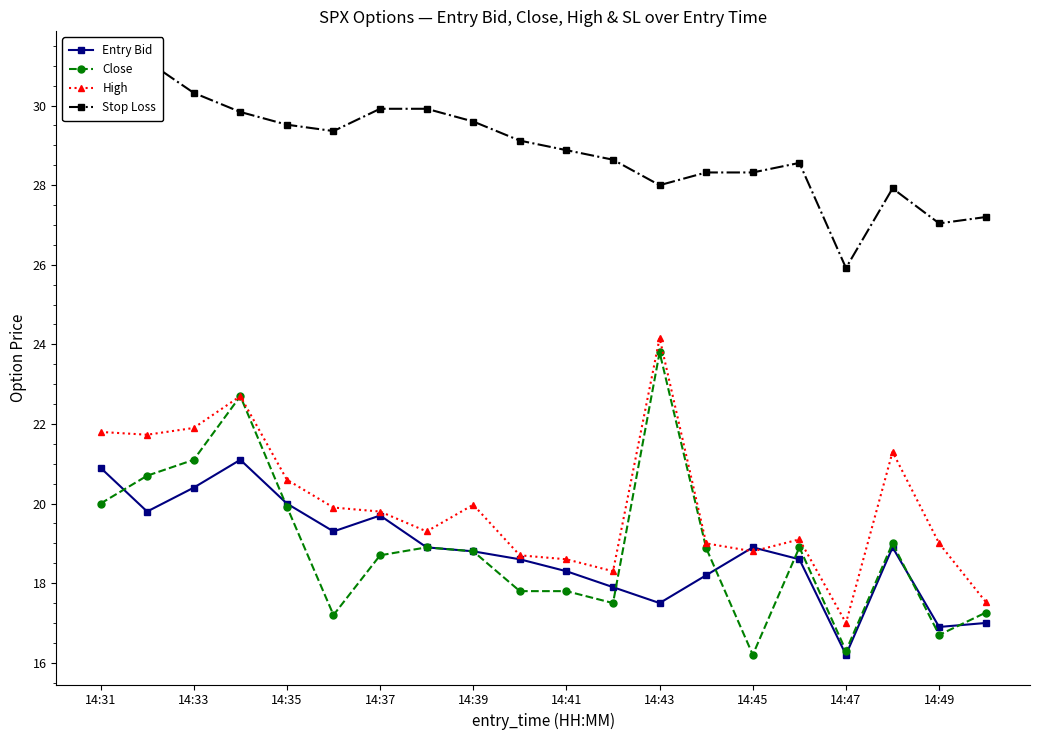

The Close series shows 21.1 at 14:33. True or false?

True